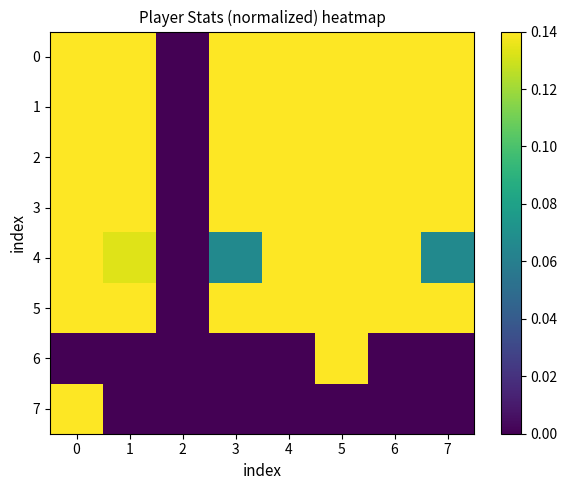

At how many categories does at least one series exceed 0?

7